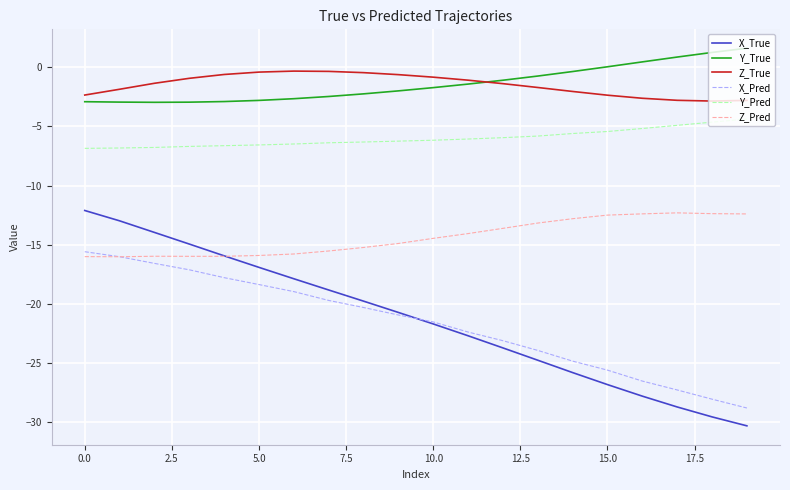

Does the chart display data point markers on the line(s)?

No